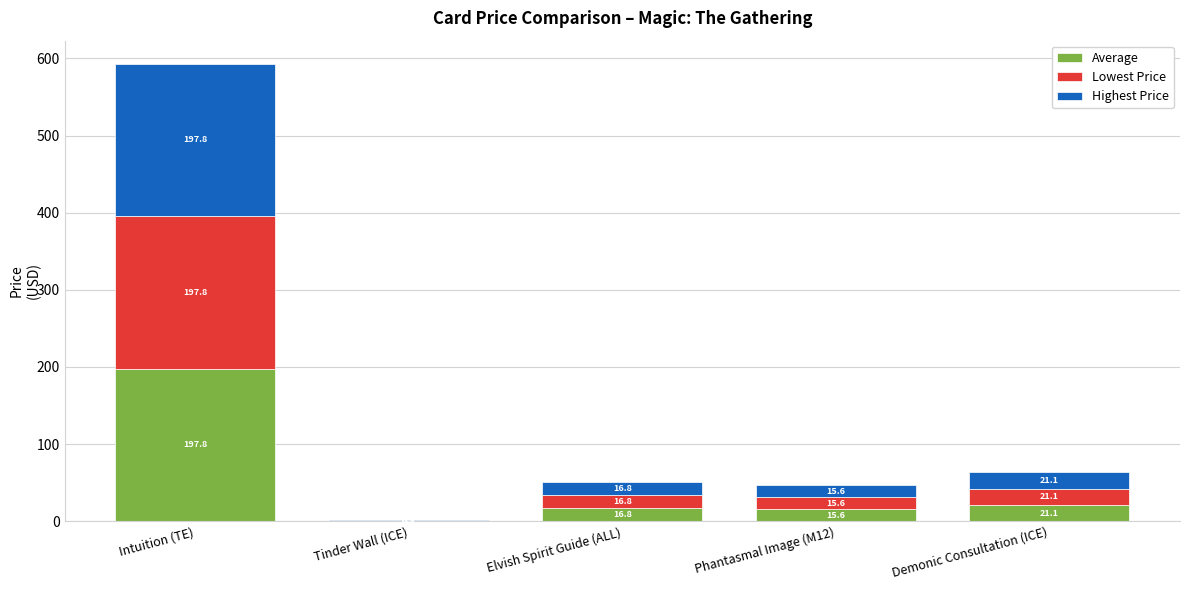

At which category is the sum across all series the highest?

Intuition (TE)